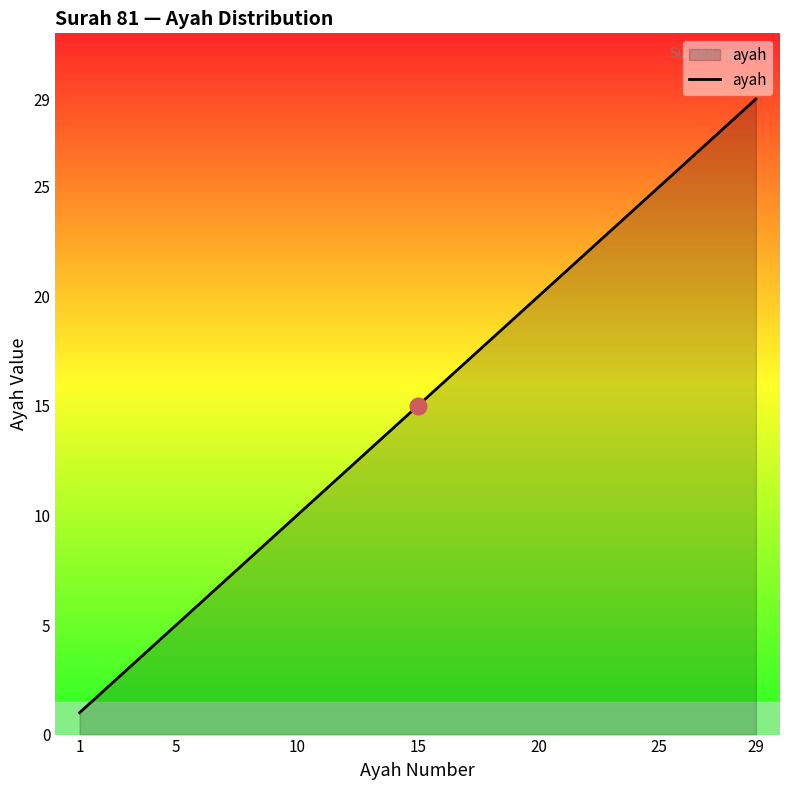

What is the minimum value shown in the chart?

1